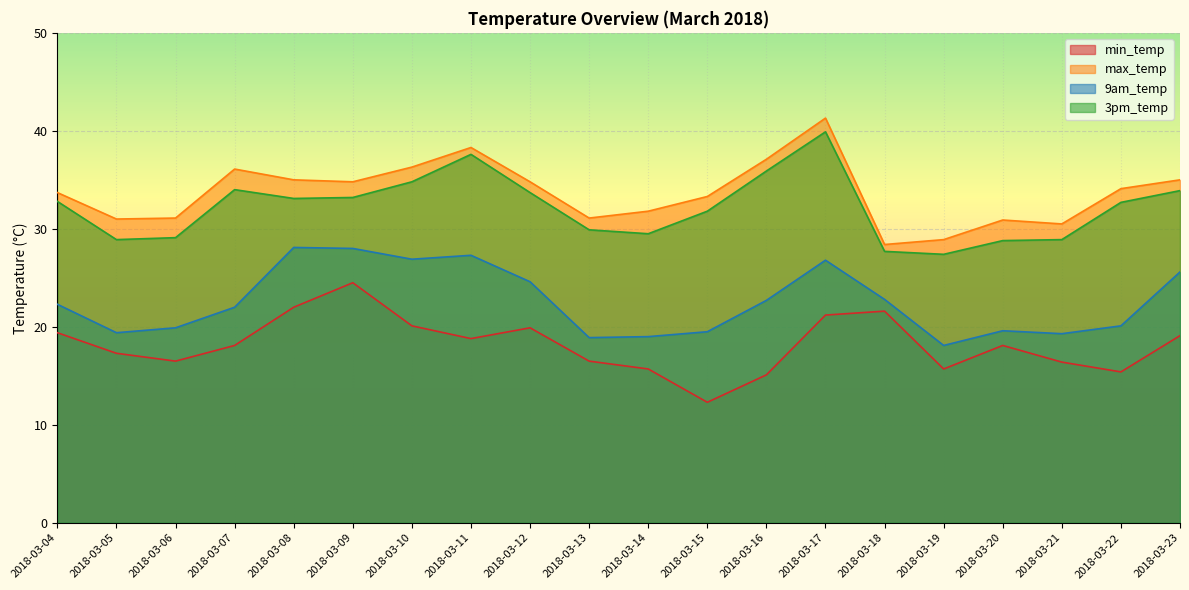

At which label is max_temp closest to 34?

2018-03-22